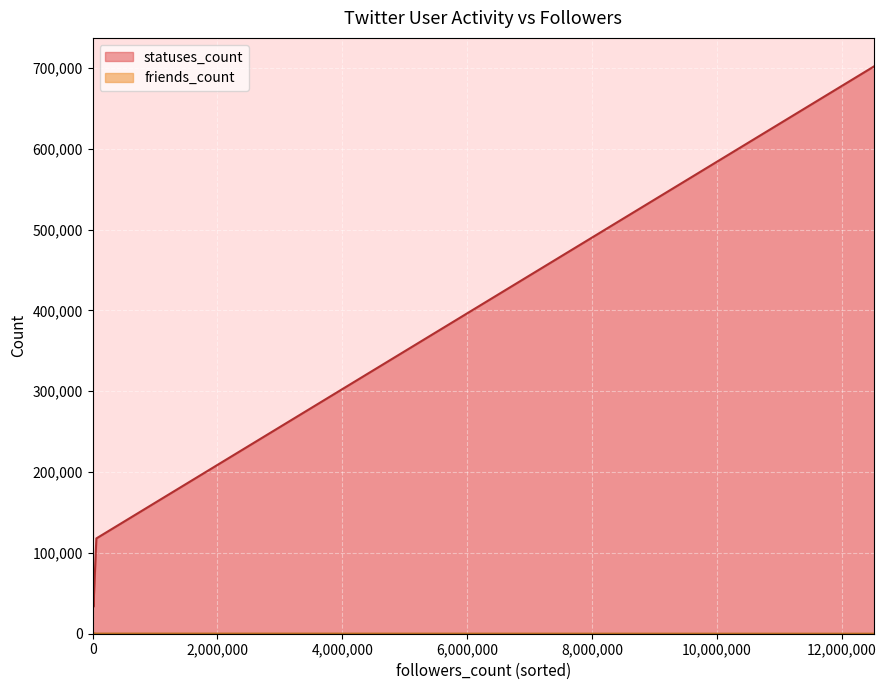

How many lines are shown in the chart?

2